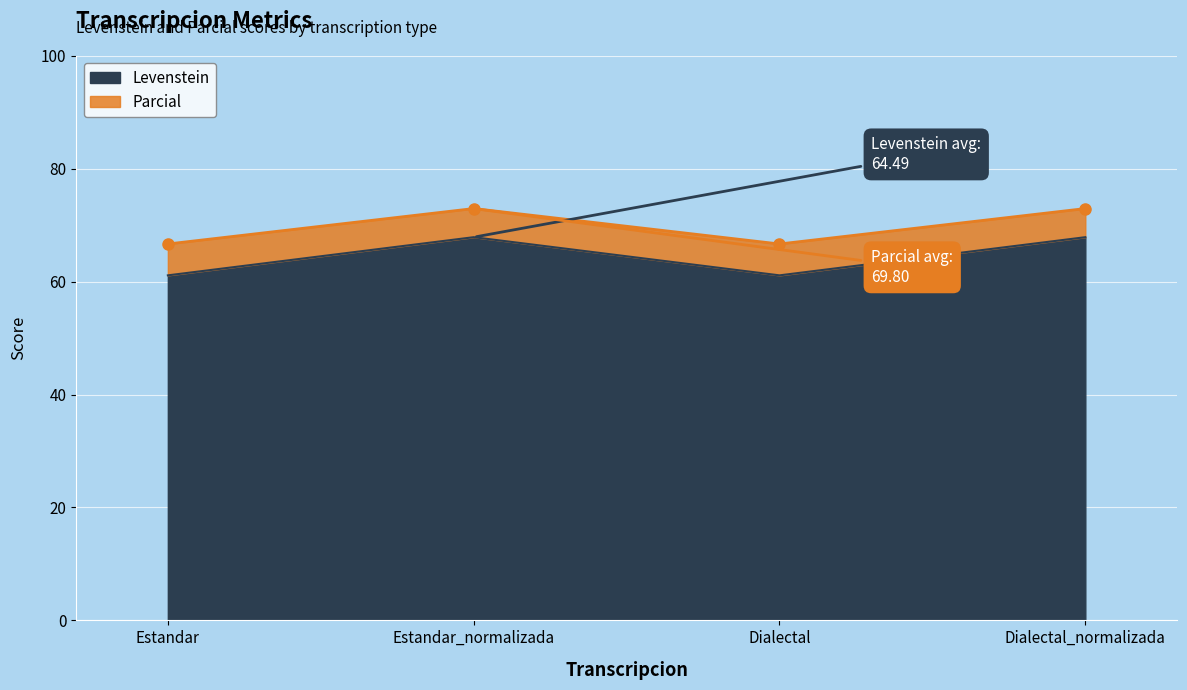

What are all the series names shown in the legend?

Levenstein, Parcial